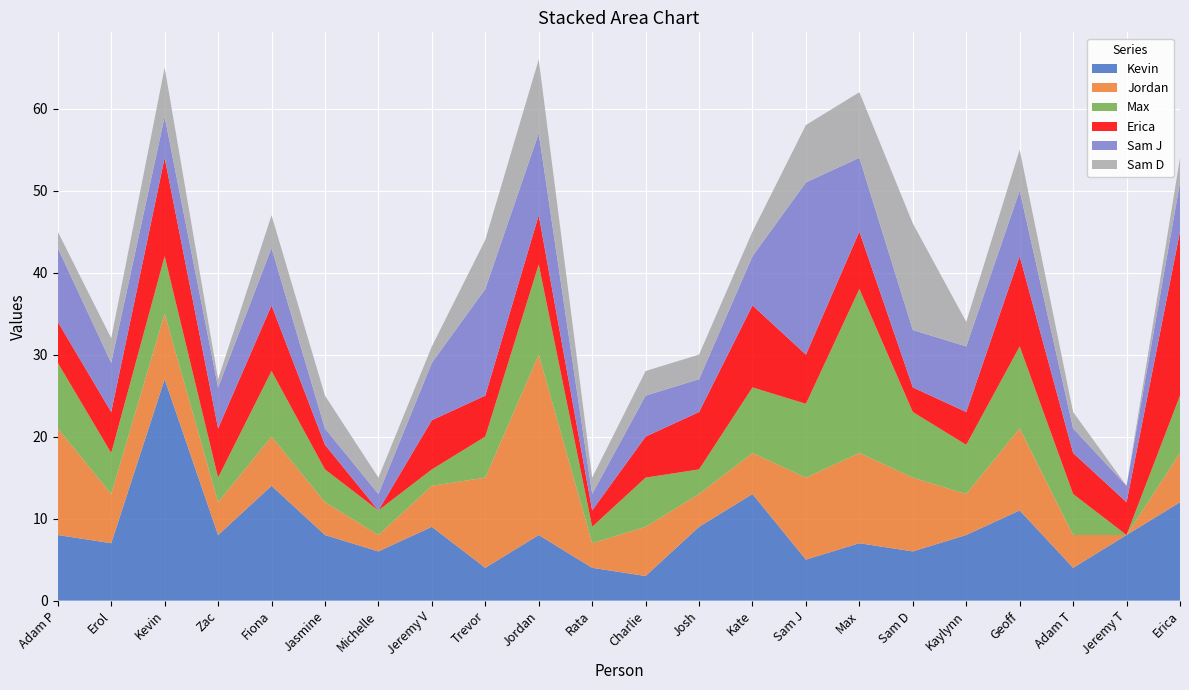

Reading right to left, extract all data points from this chart.

Kevin: 12	8	4	11	8	6	7	5	13	9	3	4	8	4	9	6	8	14	8	27	7	8
Jordan: 6	0	4	10	5	9	11	10	5	4	6	3	22	11	5	2	4	6	4	8	6	13
Max: 7	0	5	10	6	8	20	9	8	3	6	2	11	5	2	3	4	8	3	7	5	8
Erica: 20	4	5	11	4	3	7	6	10	7	5	2	6	5	6	0	3	8	6	12	5	5
Sam J: 6	2	3	8	8	7	9	21	6	4	5	2	10	13	7	2	2	7	5	5	6	9
Sam D: 3	0	2	5	3	13	8	7	3	3	3	2	9	6	2	2	4	4	1	6	3	2